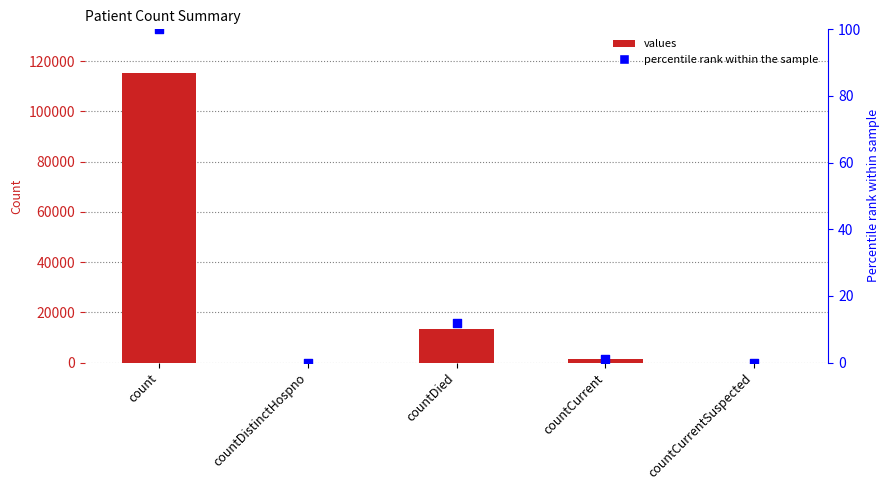

Which series has the largest total across all categories?

values